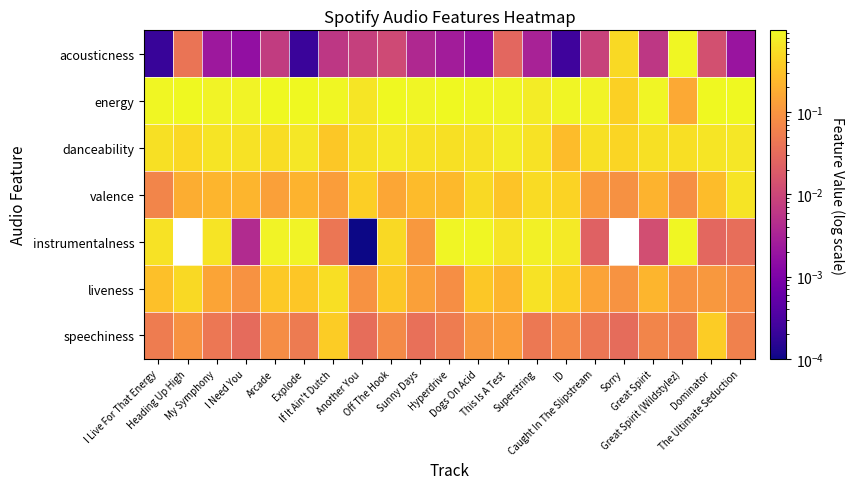

List the series in order of their peak value, lowest first.

speechiness, liveness, valence, danceability, instrumentalness, acousticness, energy